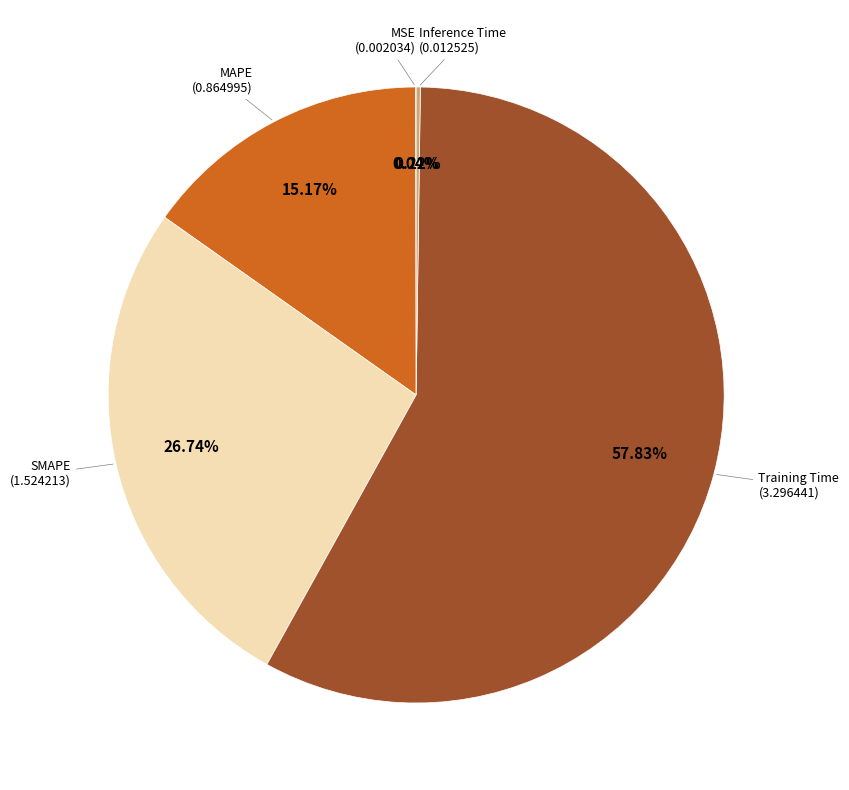

To the nearest percent, what is the difference between the largest and smallest slice percentages?

58%